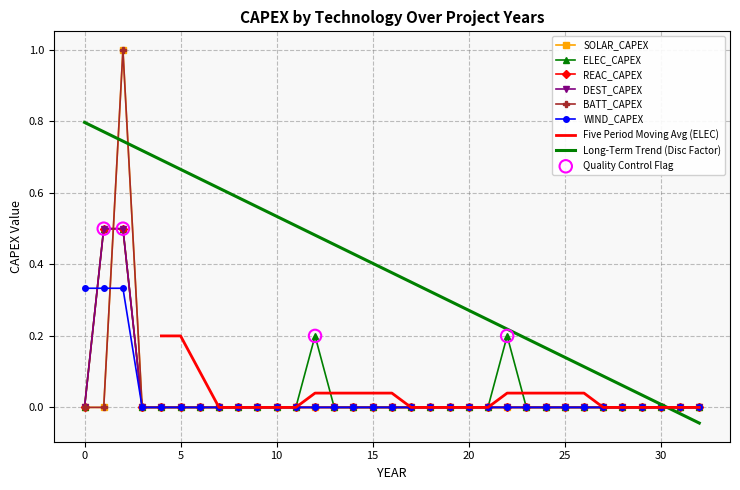

At how many categories does at least one series exceed 0?

5